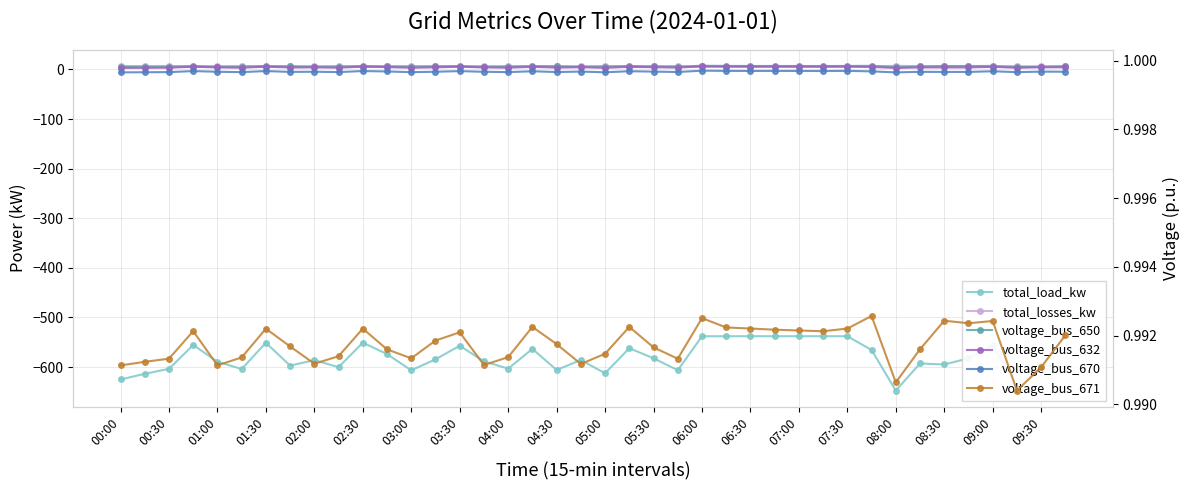

How many voltage_bus_670 values are between 0 and 1?

40